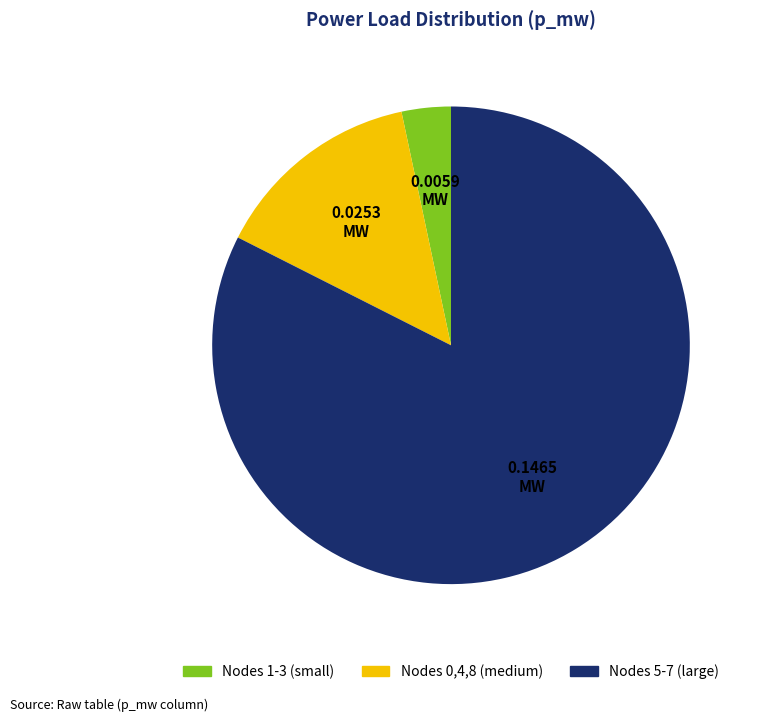

Does any single category account for the majority?

Yes